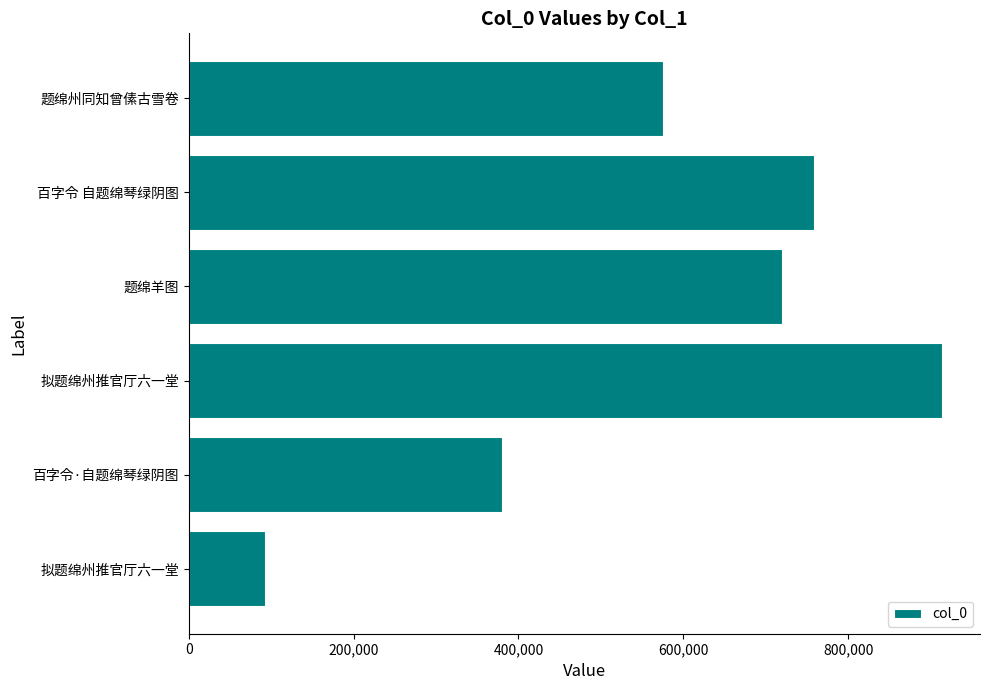

How many bars are there in total?

6